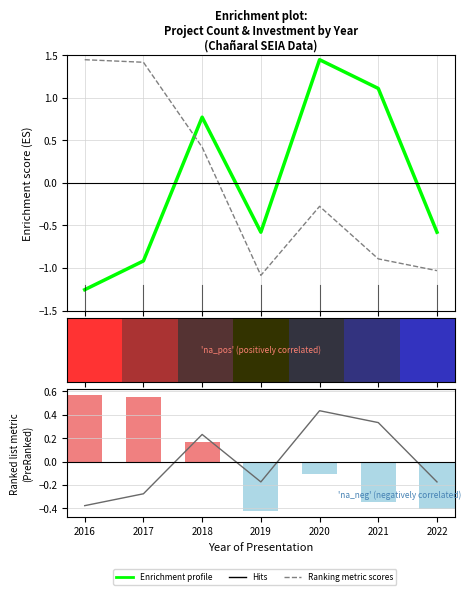

Which has a higher value, 2021 or 2020?

2020